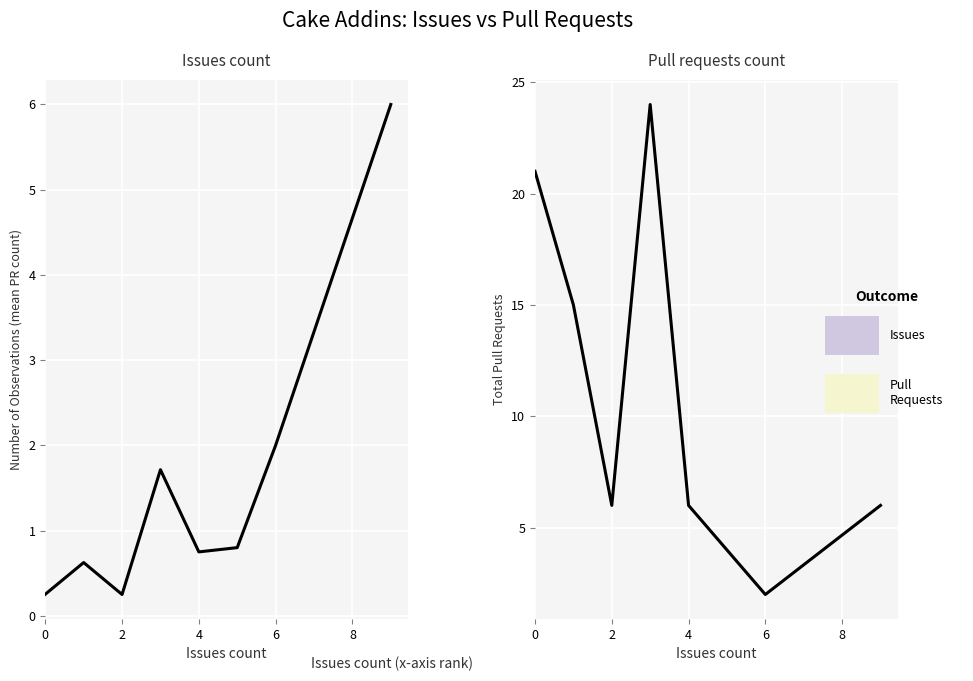

What is the minimum value shown in the chart?

0.2